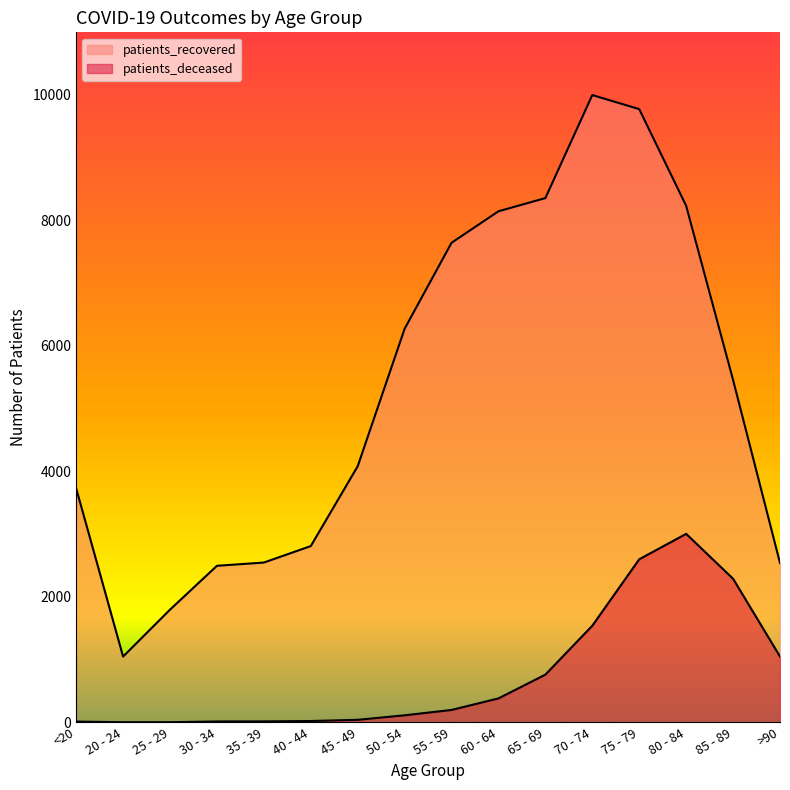

Does the chart display data point markers on the line(s)?

No